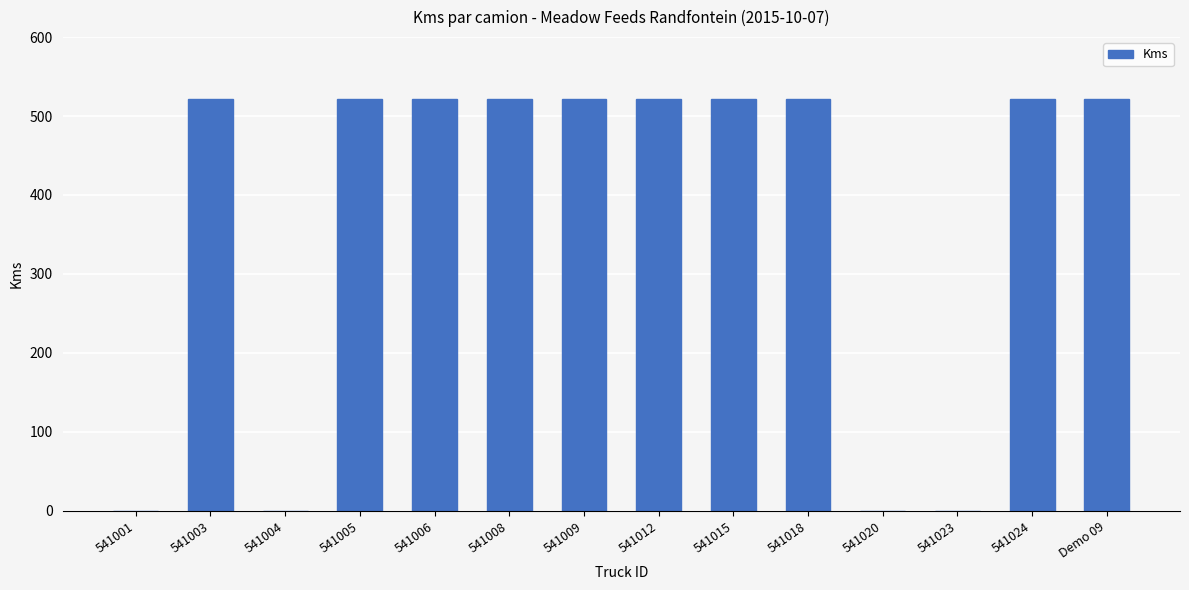

What value does the data have at 541009, to the nearest 10?

520